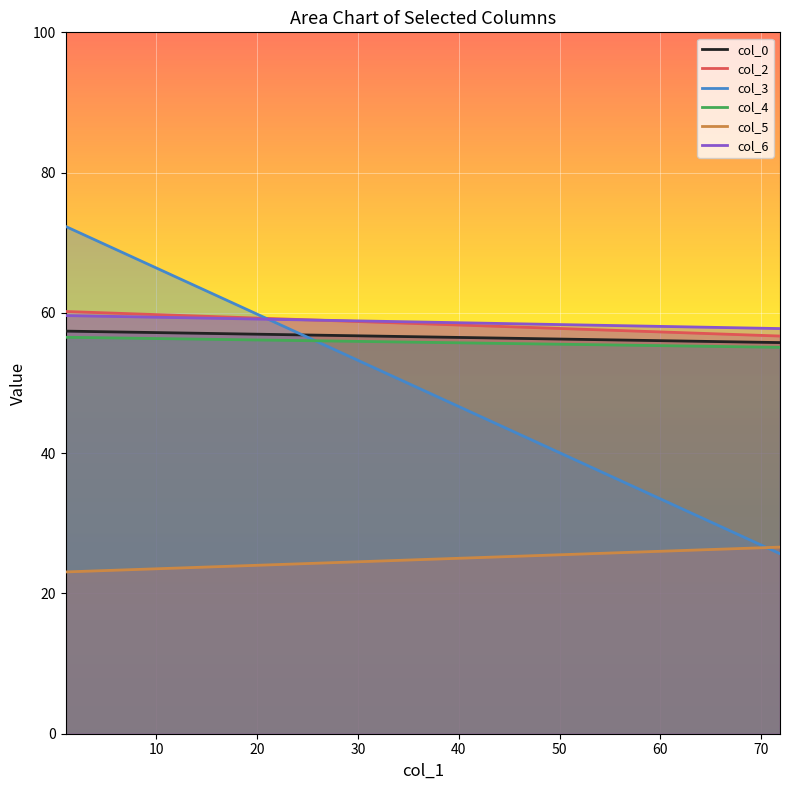

Reading left to right, transcribe all the data shown in this chart.

col_0: 57.4	55.8
col_2: 60.2	56.7
col_3: 72.3	25.7
col_4: 56.5	55.1
col_5: 23.1	26.6
col_6: 59.6	57.8